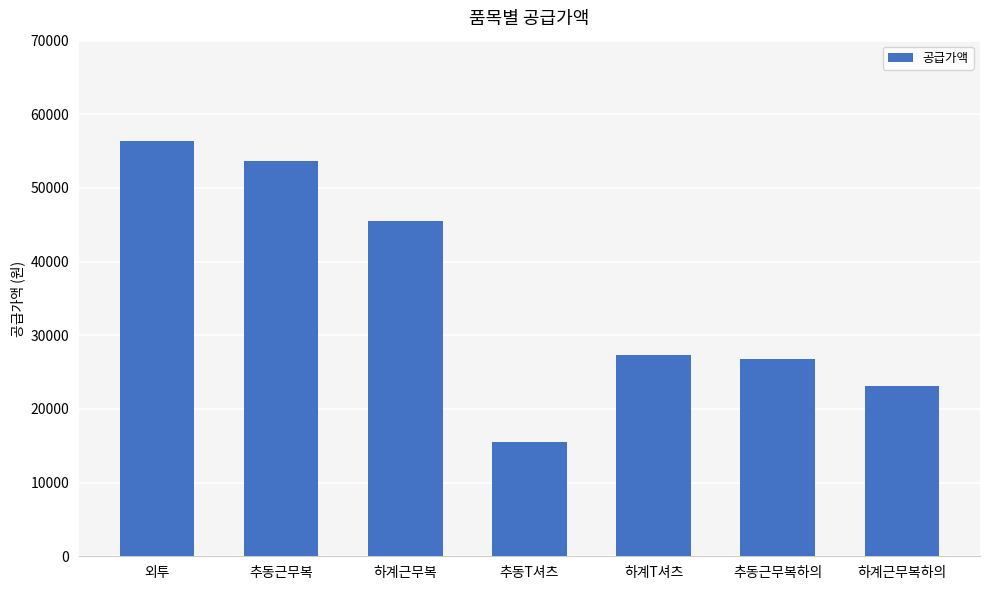

What is the average value?

35454.5